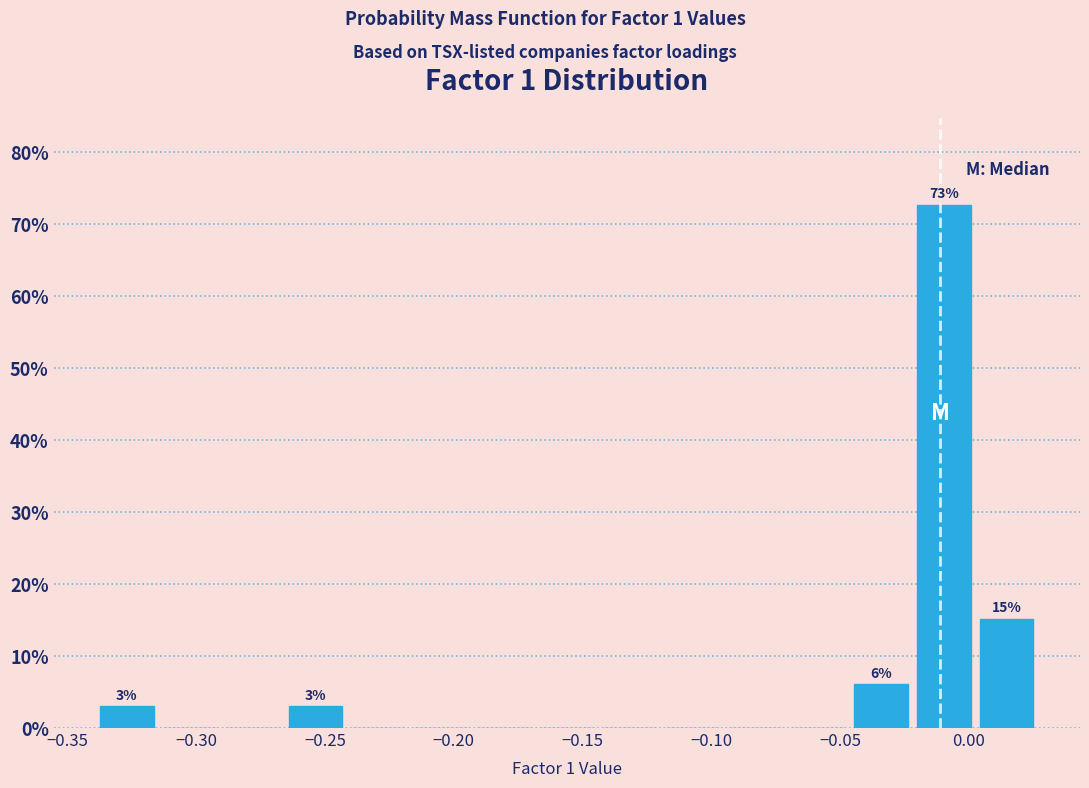

Over which range of the x-axis is the bar tallest?

-0.020 to 0.005